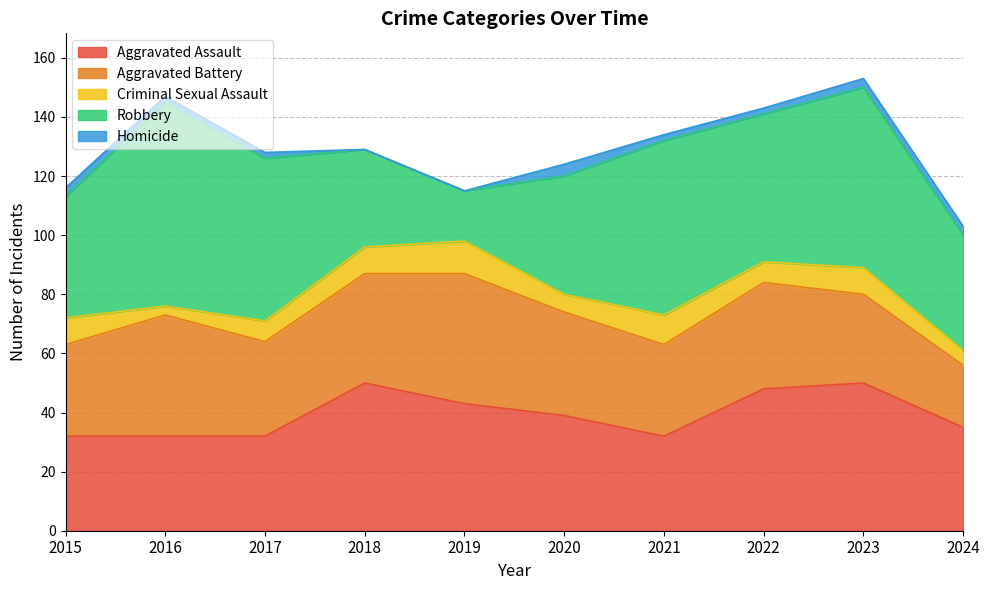

Is it true that Robbery equals 28 at 2017?

False